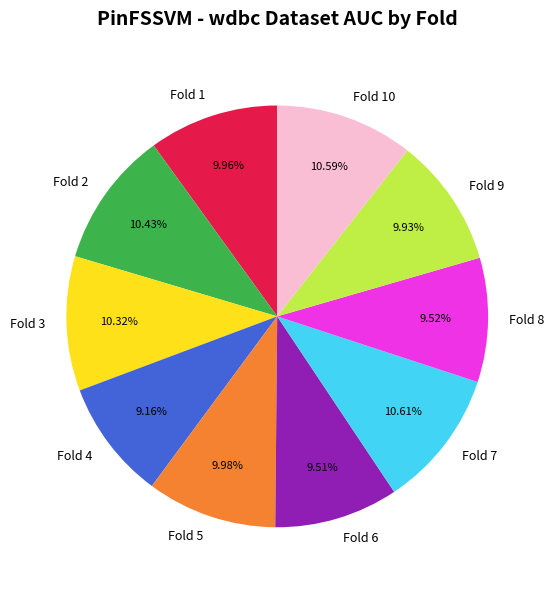

To the nearest percent, what portion does Fold 1 represent?

10%